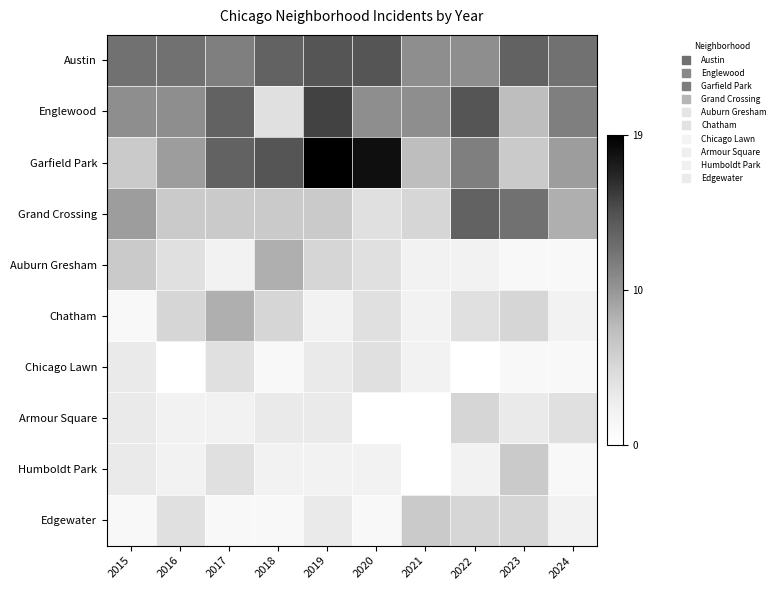

Which series has the largest range (max minus min)?

Garfield Park